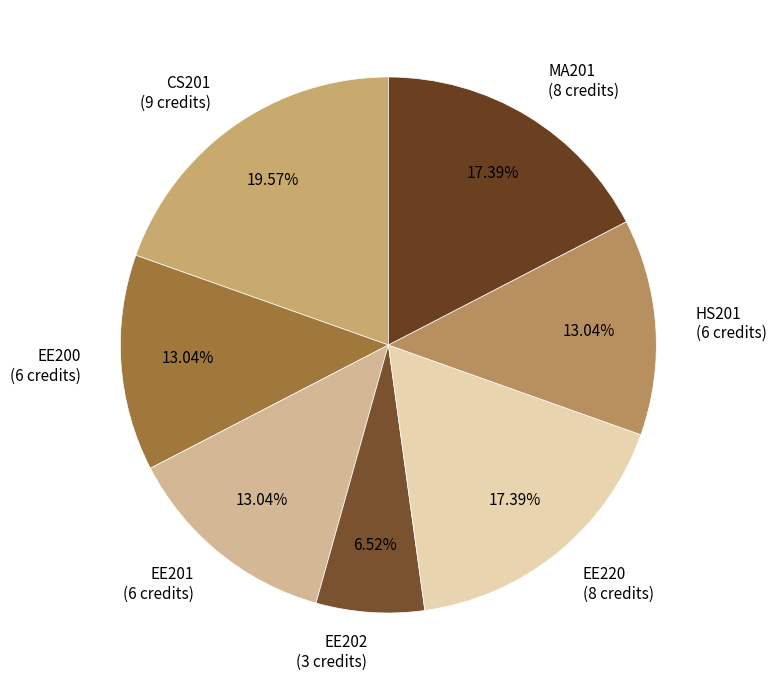

How much of the chart is everything except MA201?

82.6%